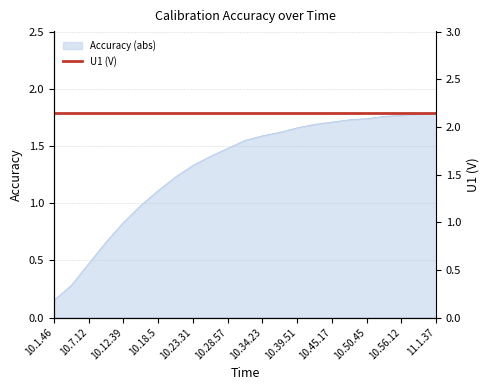

Which label corresponds to the largest value in the chart?

11.1.37